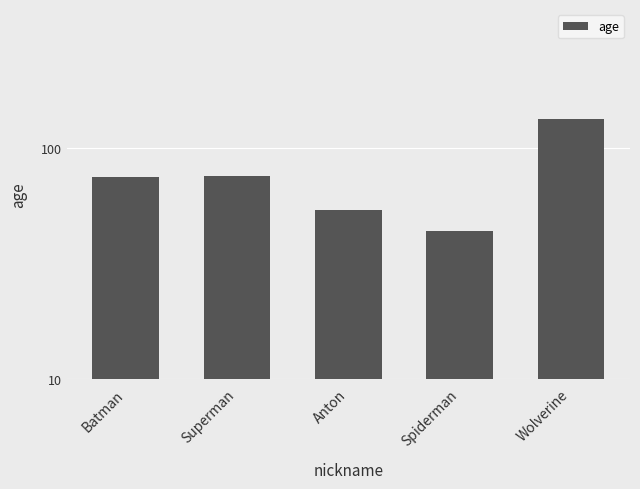

Reading left to right, what are all the values shown in this chart?

75	76	54	44	134